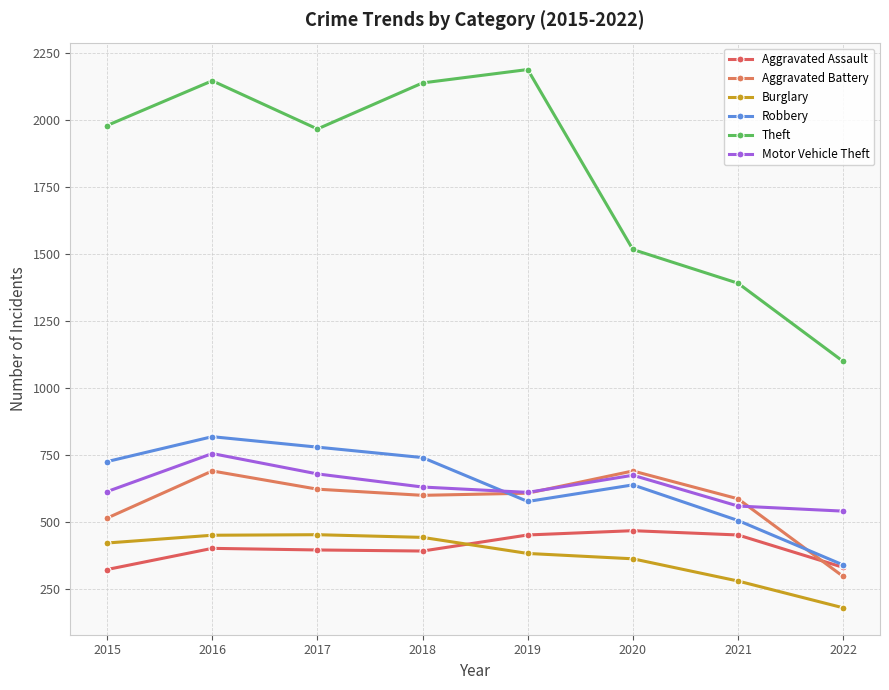

How many data points in Aggravated Assault are less than 402?

4